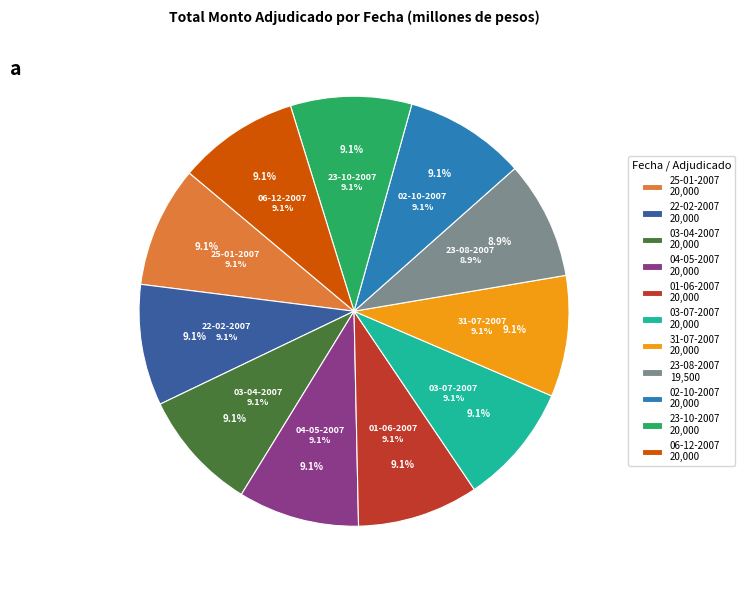

To the nearest percent, what is the combined percentage of 02-10-2007 and 25-01-2007?

18%